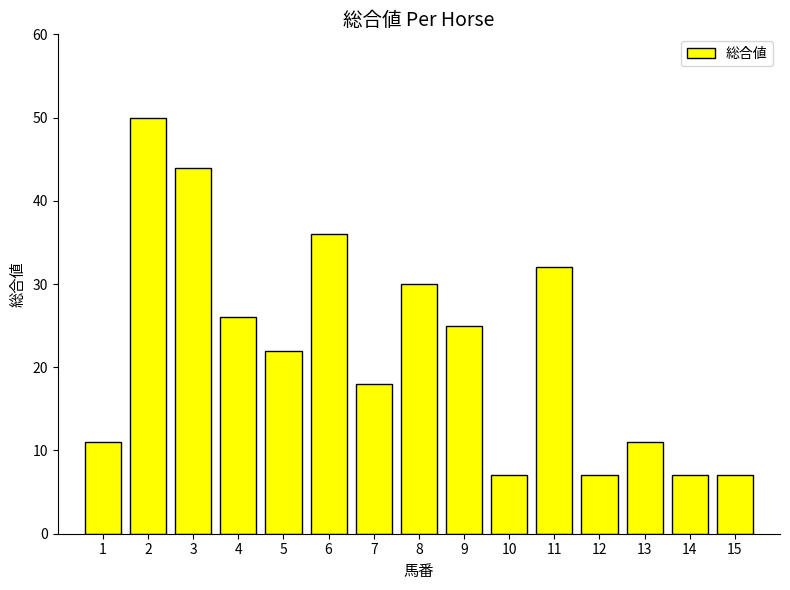

Reading left to right, transcribe all the data shown in this chart.

1=11	2=50	3=44	4=26	5=22	6=36	7=18	8=30	9=25	10=7	11=32	12=7	13=11	14=7	15=7